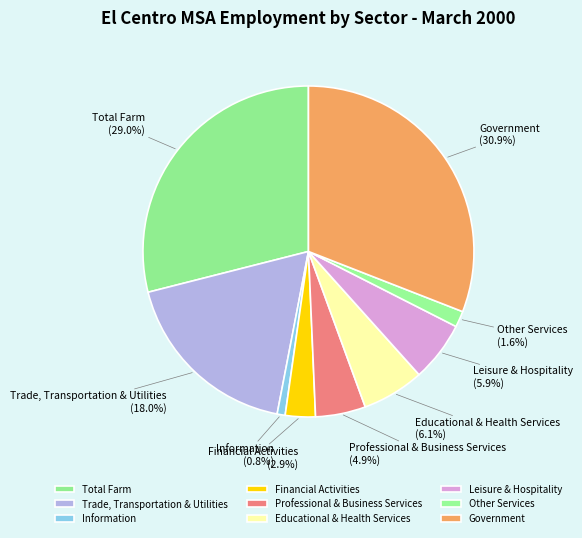

Is the sum of Leisure & Hospitality and Financial Activities greater than half?

No